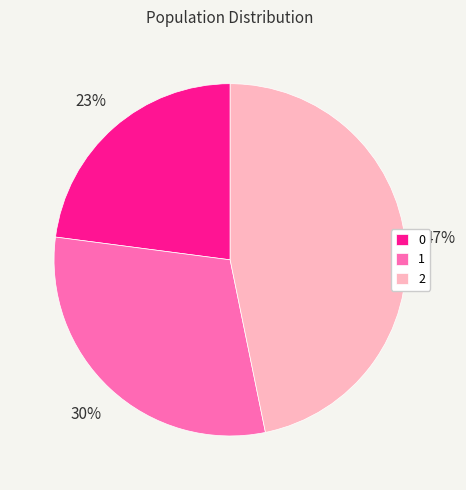

The 1 slice represents 42% of the pie. True or false?

False